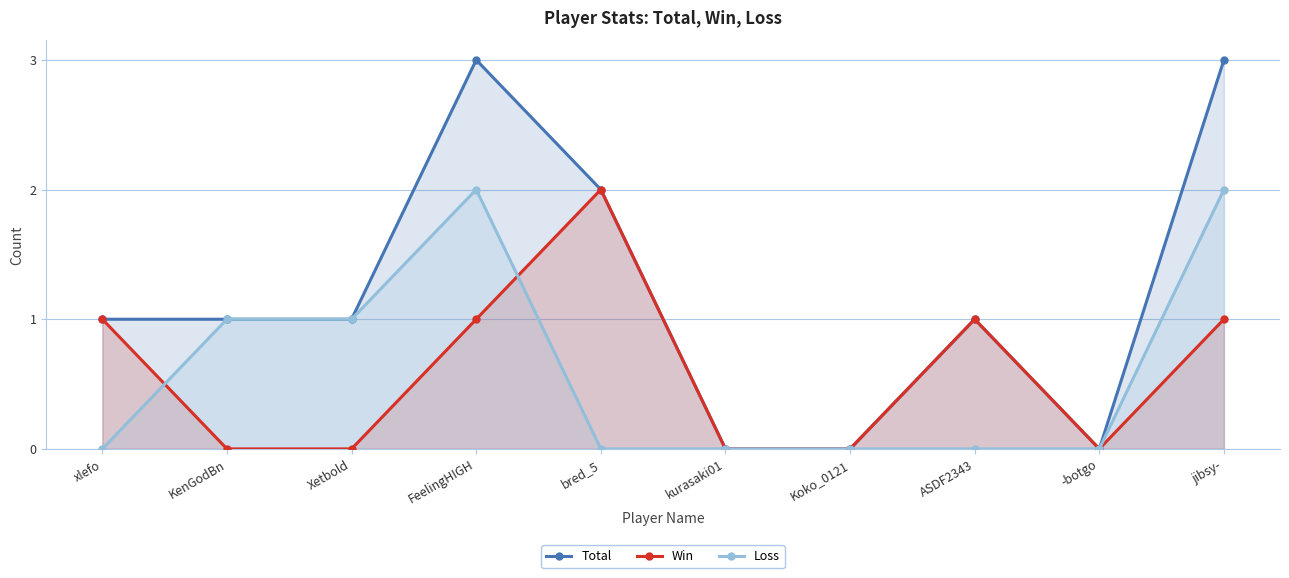

Which series ends up on top after the final intersection of Loss and Win?

Win